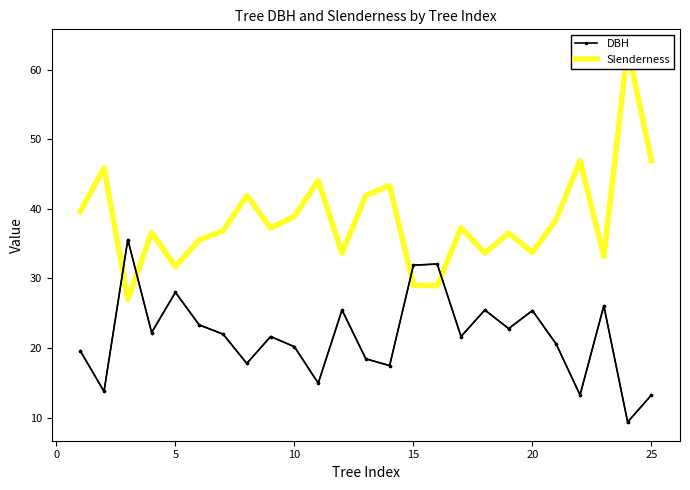

True or false: DBH has more than 2 points higher than both neighbors.

True